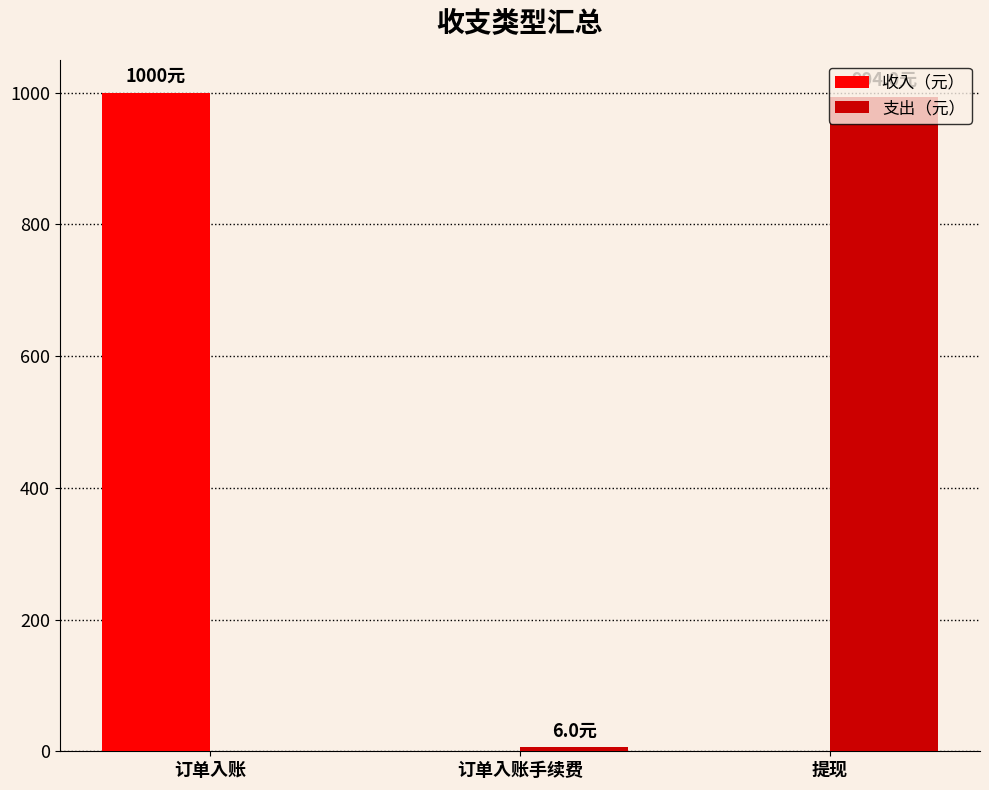

What is the total value across all series at 提现?

994